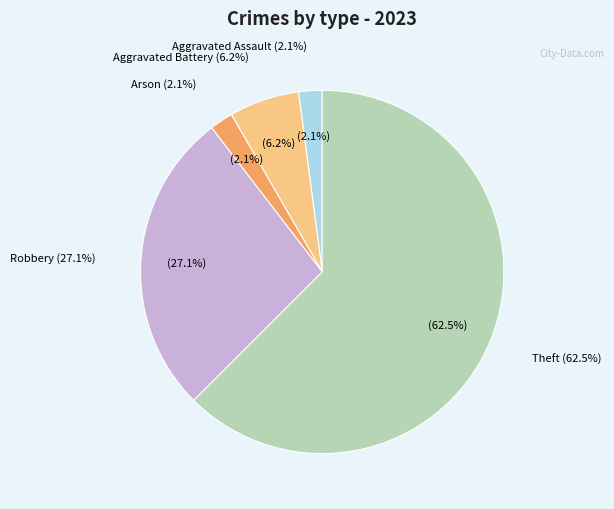

True or false: Robbery accounts for 13% of the total.

False